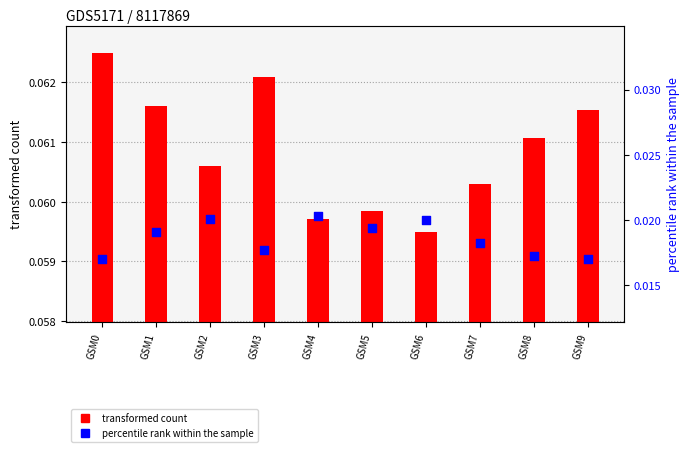

Which series has the largest Y range (max minus min)?

percentile rank within the sample